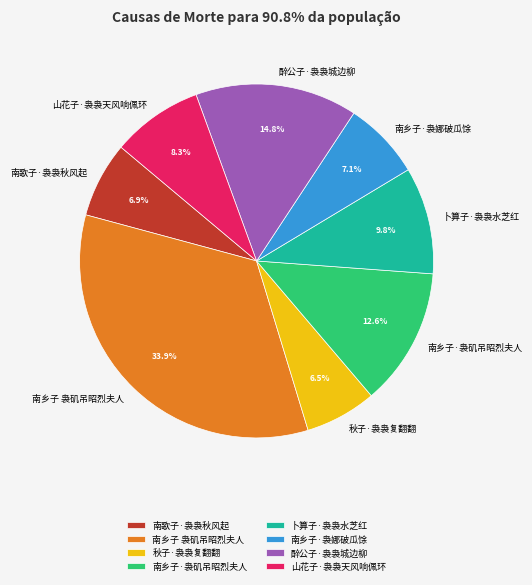

To the nearest percent, what portion does 南乡子 袅矶吊昭烈夫人 represent?

34%